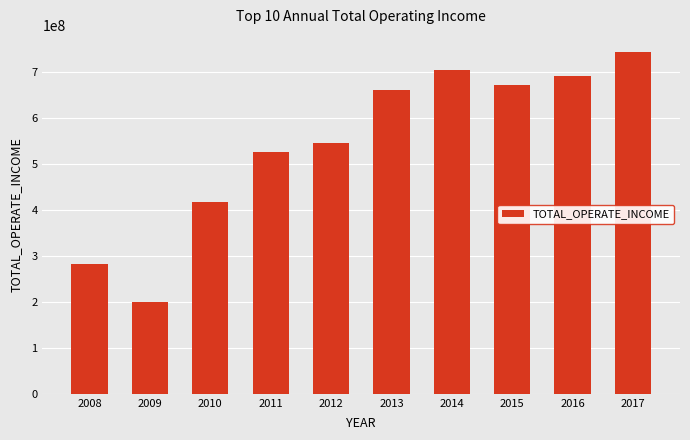

What is the difference between the maximum and minimum values?

543721154.0